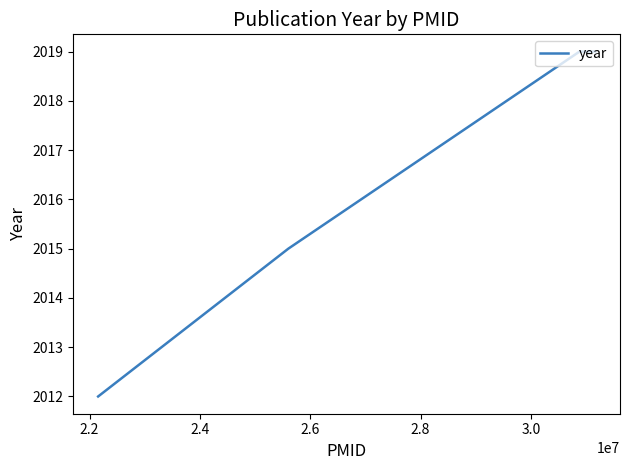

What is the average value?

2016